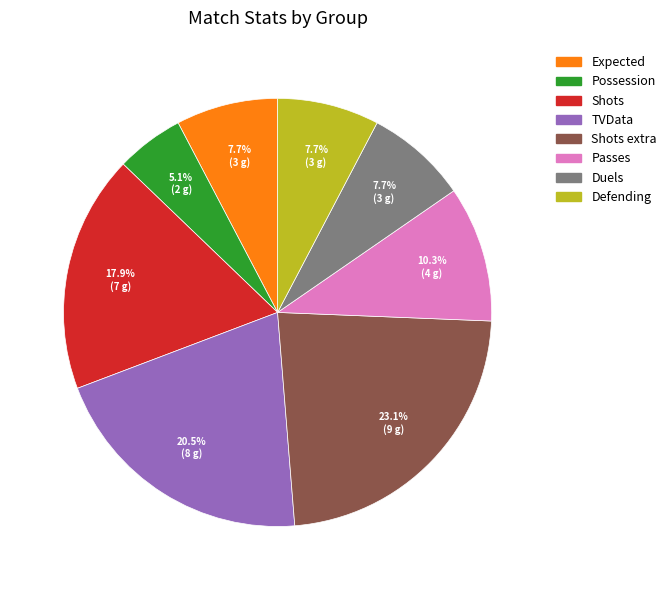

How many slices are in this pie chart?

8